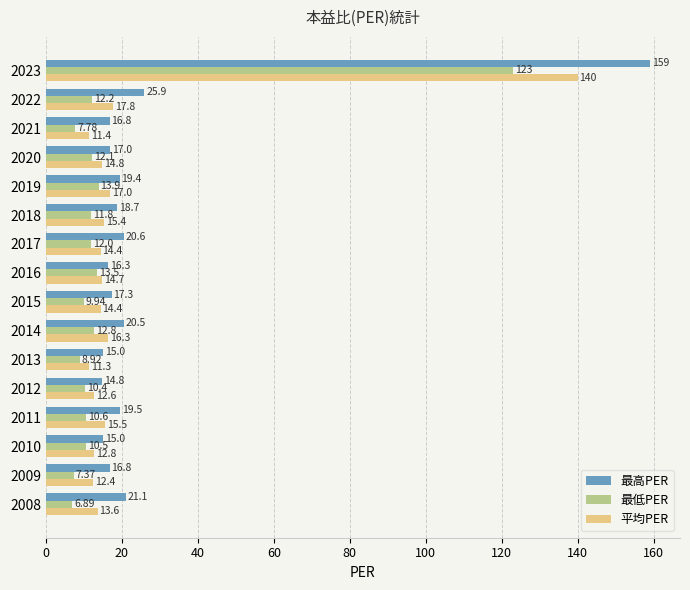

What is the sum of all 最低PER values?

283.7